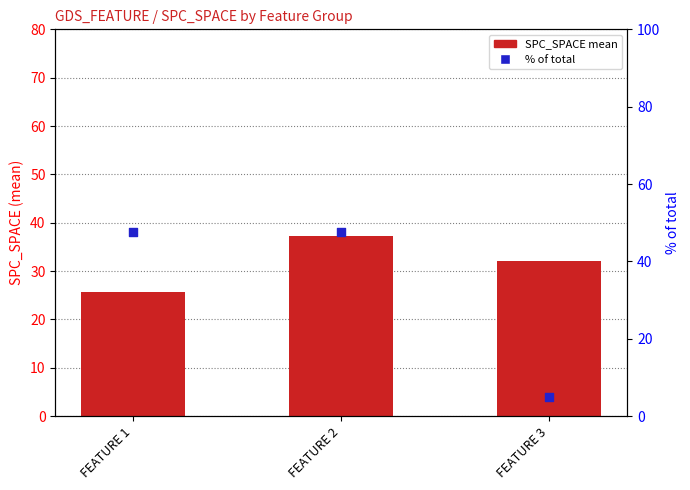

Which series reaches the minimum Y coordinate?

% of total